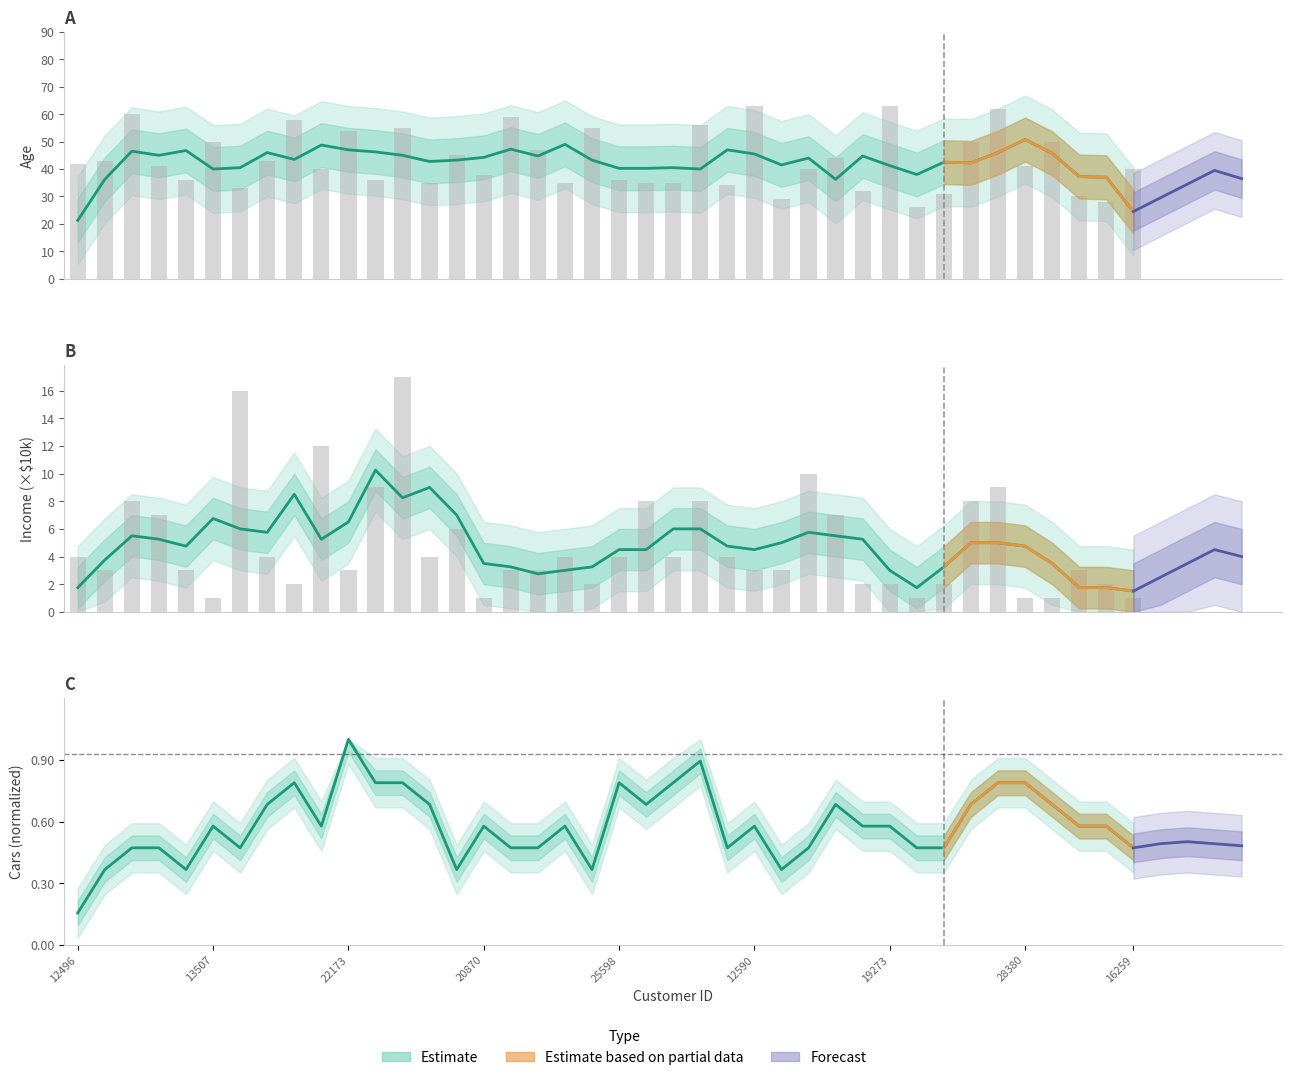

Rank the series by their maximum value, from highest to lowest.

Age, Income